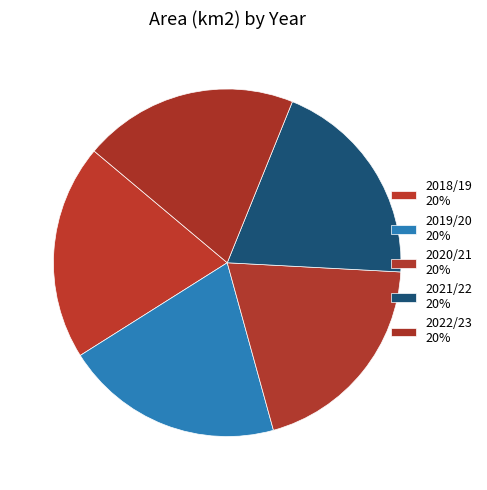

The 2018/19 slice represents 20% of the pie. True or false?

True